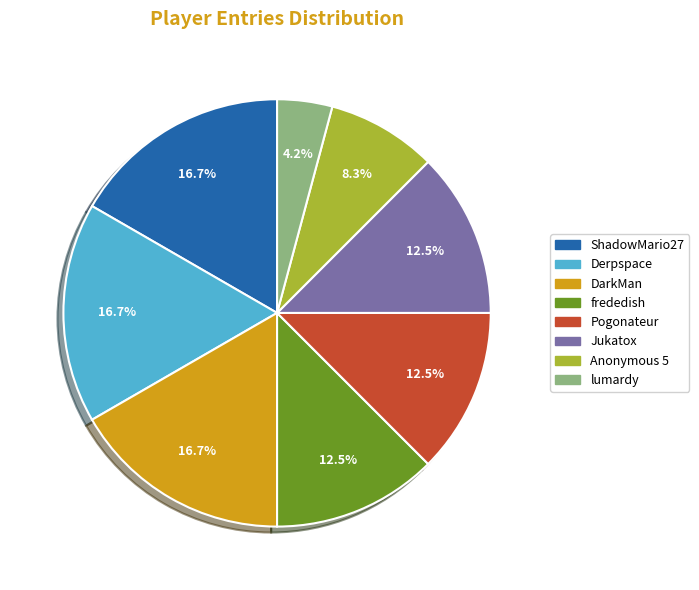

Is ShadowMario27 the majority of the pie?

No